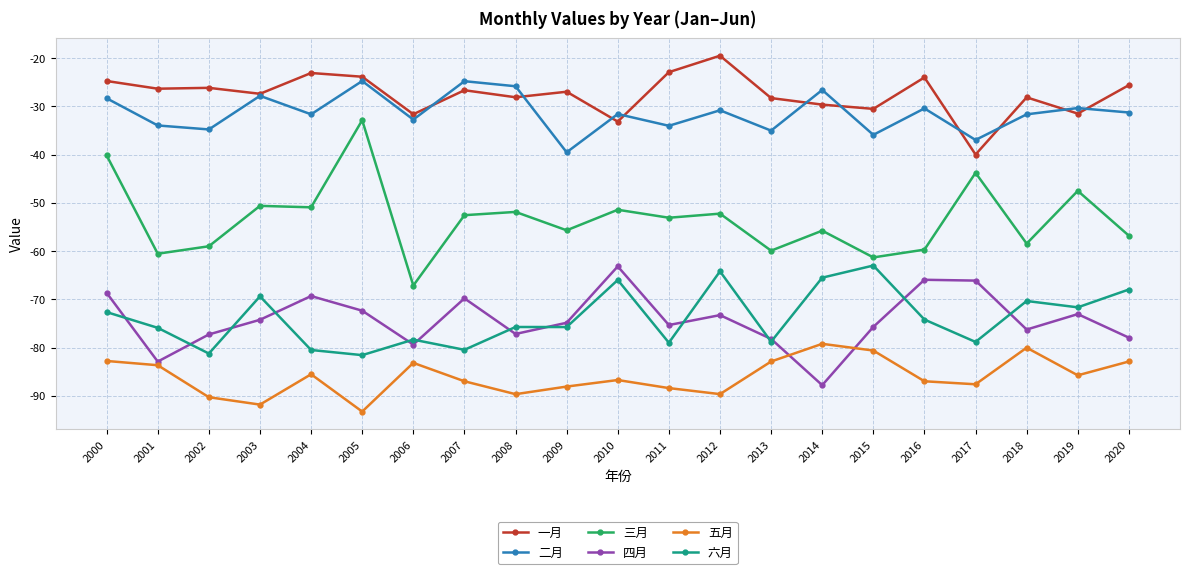

True or false: 六月 and 三月 intersect in this chart.

False